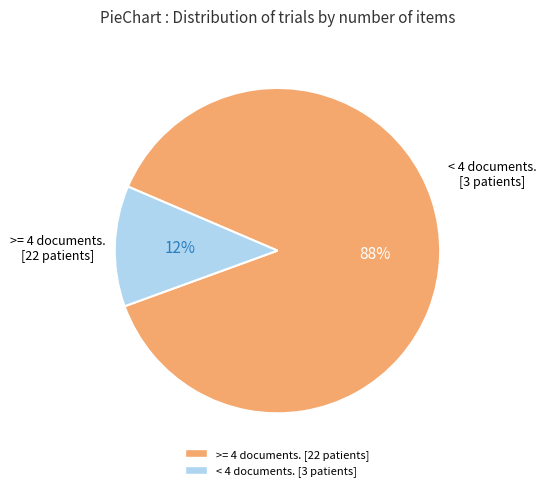

How many segments does this pie chart have?

2